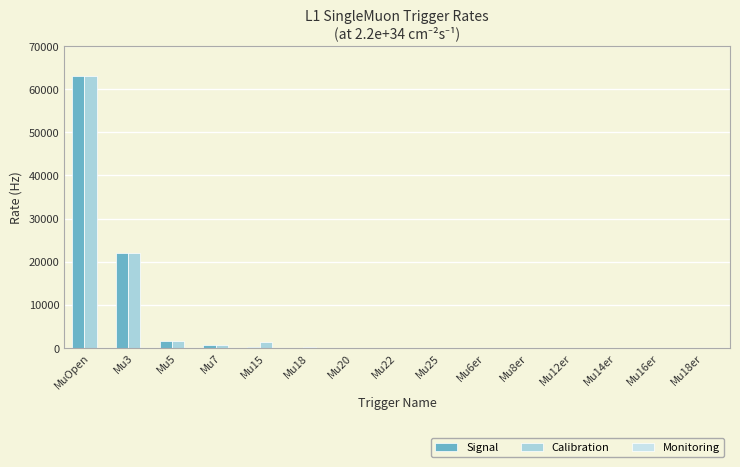

Reading left to right, list all the values displayed in this chart.

Signal: MuOpen=63000	Mu3=22000	Mu5=1700	Mu7=670	Mu15=210	Mu18=0	Mu20=0	Mu22=0	Mu25=0	Mu6er=0	Mu8er=0	Mu12er=0	Mu14er=0	Mu16er=0	Mu18er=0
Calibration: MuOpen=63000	Mu3=22000	Mu5=1700	Mu7=670	Mu15=1300	Mu18=210	Mu20=0	Mu22=0	Mu25=0	Mu6er=0	Mu8er=0	Mu12er=0	Mu14er=0	Mu16er=0	Mu18er=0
Monitoring: MuOpen=0	Mu3=0	Mu5=0	Mu7=0	Mu15=0	Mu18=0	Mu20=0	Mu22=0	Mu25=0	Mu6er=0	Mu8er=0	Mu12er=0	Mu14er=0	Mu16er=0	Mu18er=0